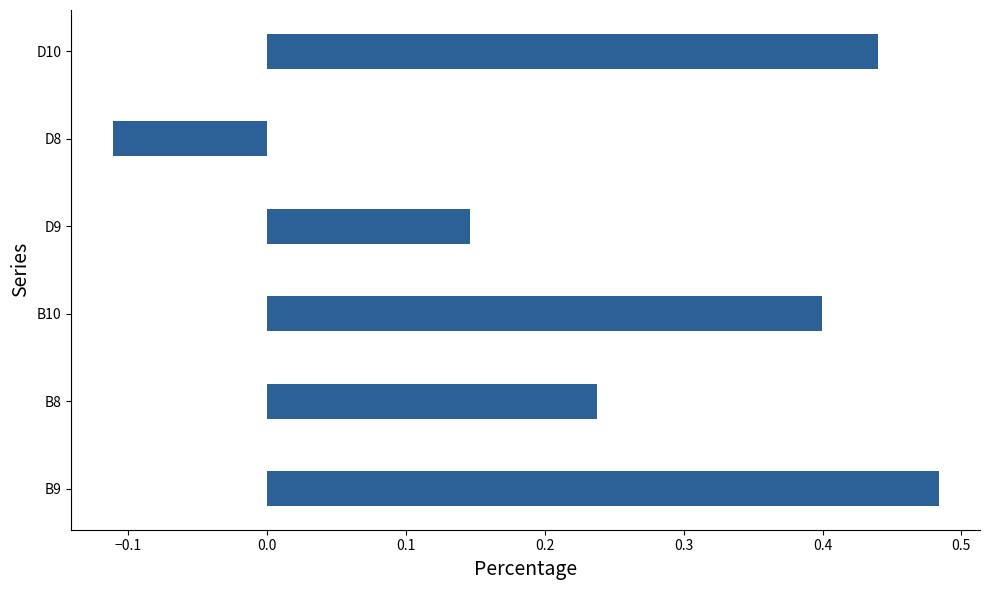

True or false: the data shows 0.2 at B10.

False